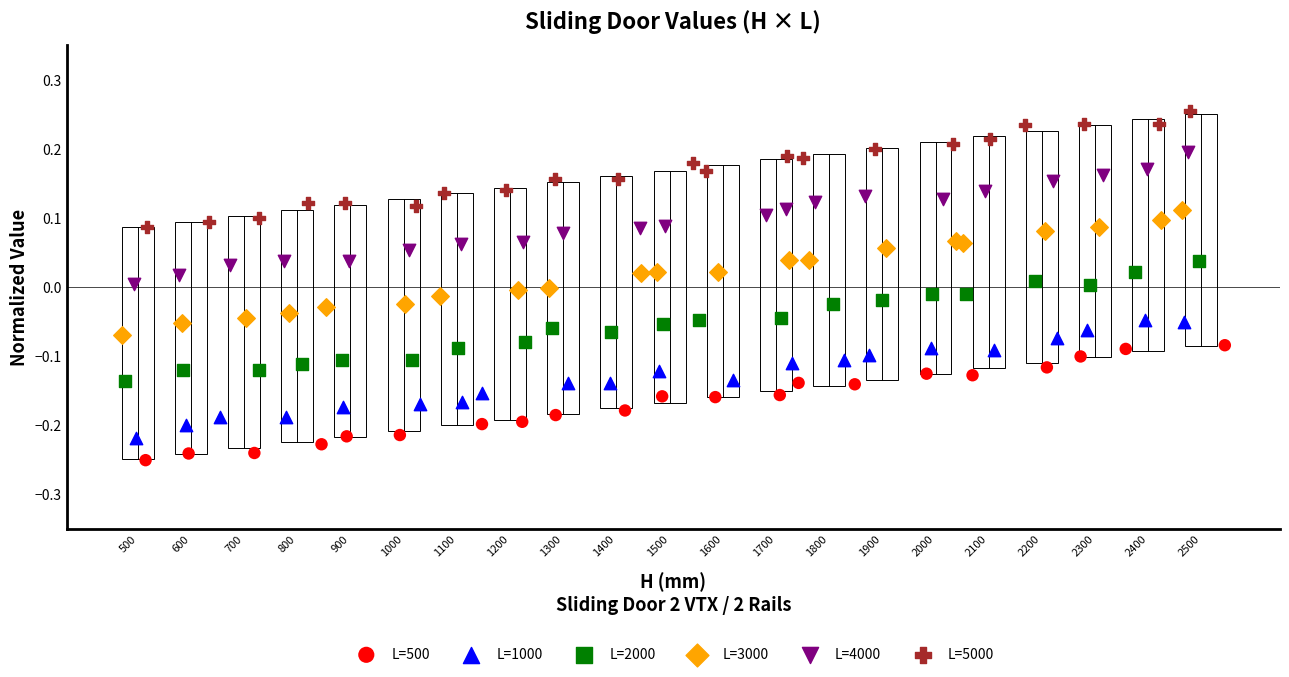

What are all the series names shown in the legend?

L=500, L=1000, L=2000, L=3000, L=4000, L=5000